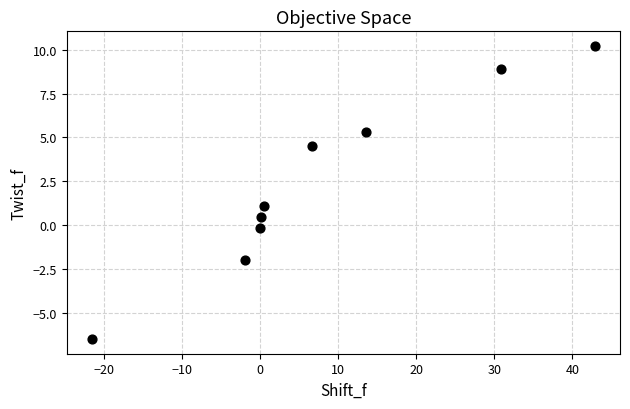

What is the average Y value?

2.4